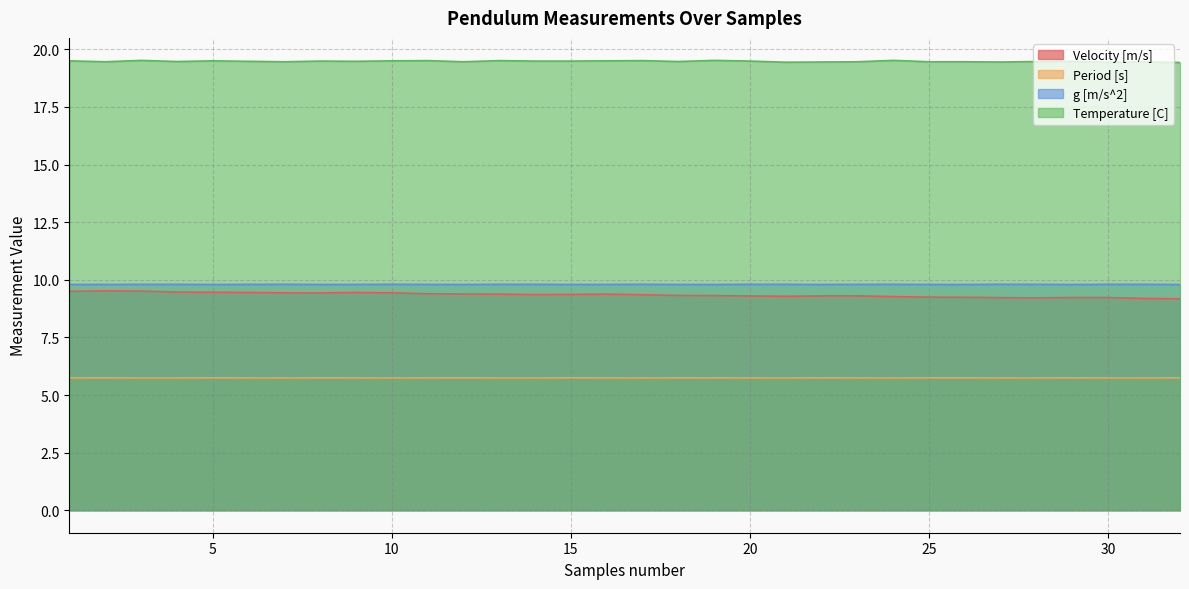

Where is the first local maximum for Period [s]?

2